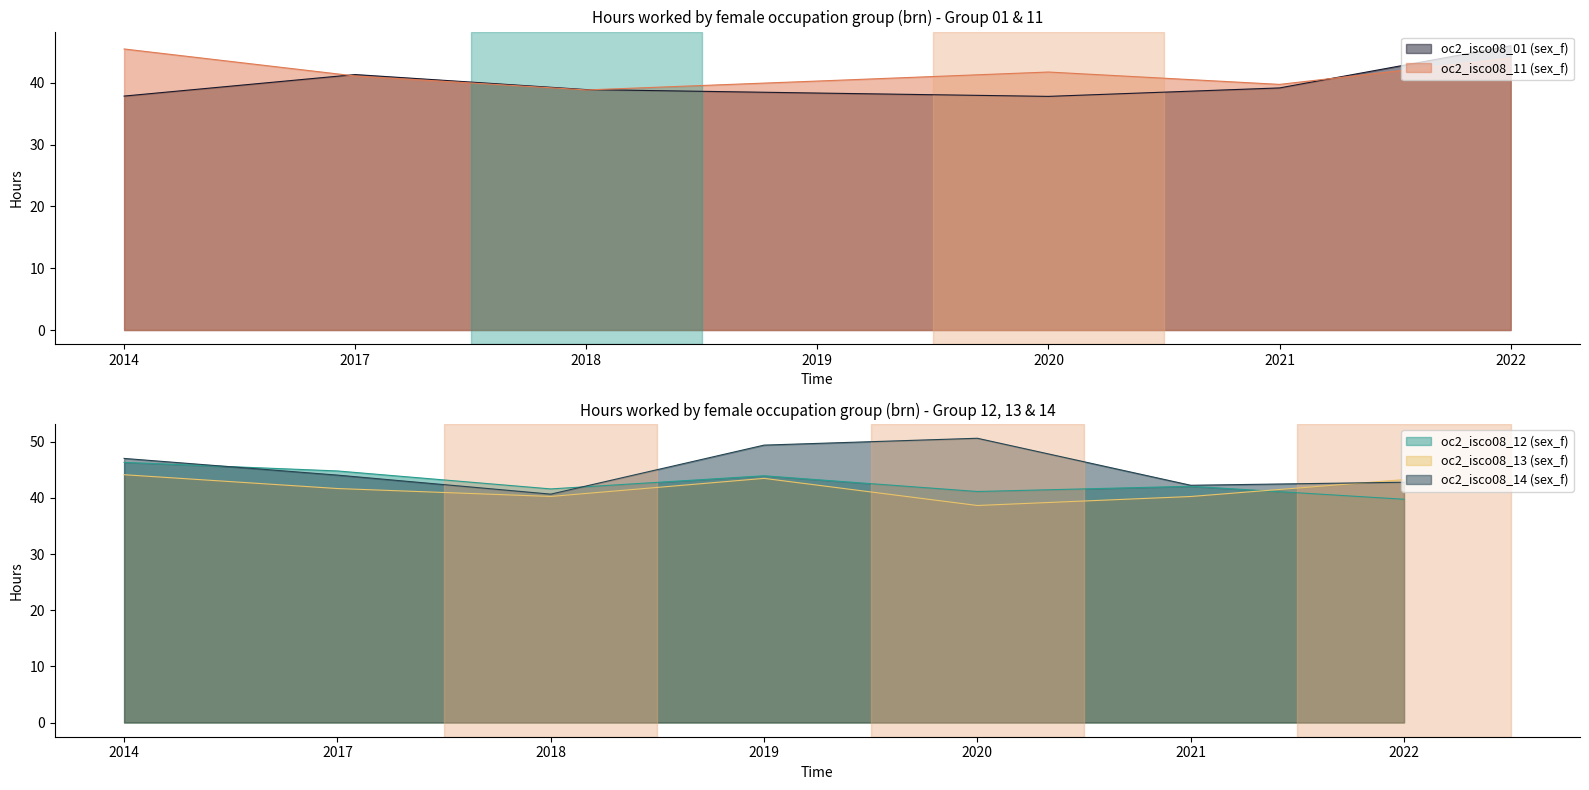

What is the minimum value shown in the chart?

37.8